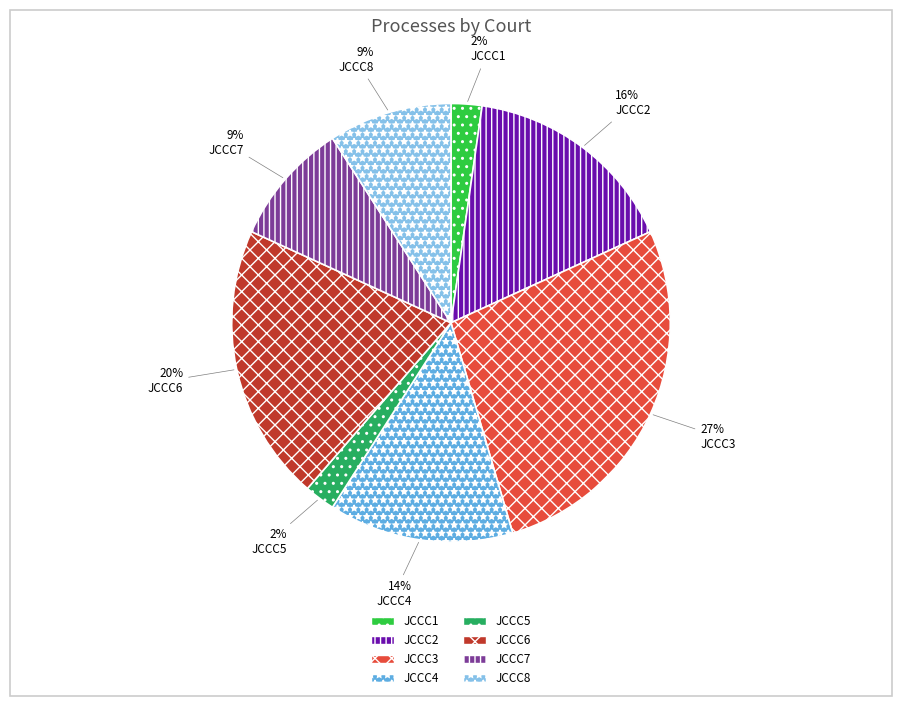

To the nearest percent, what percentage of the pie is JCCC6?

20%